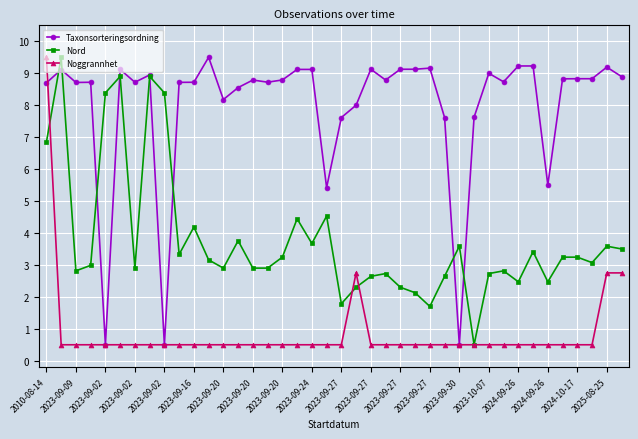

List the series in order of their overall mean, lowest first.

Noggrannhet, Nord, Taxonsorteringsordning